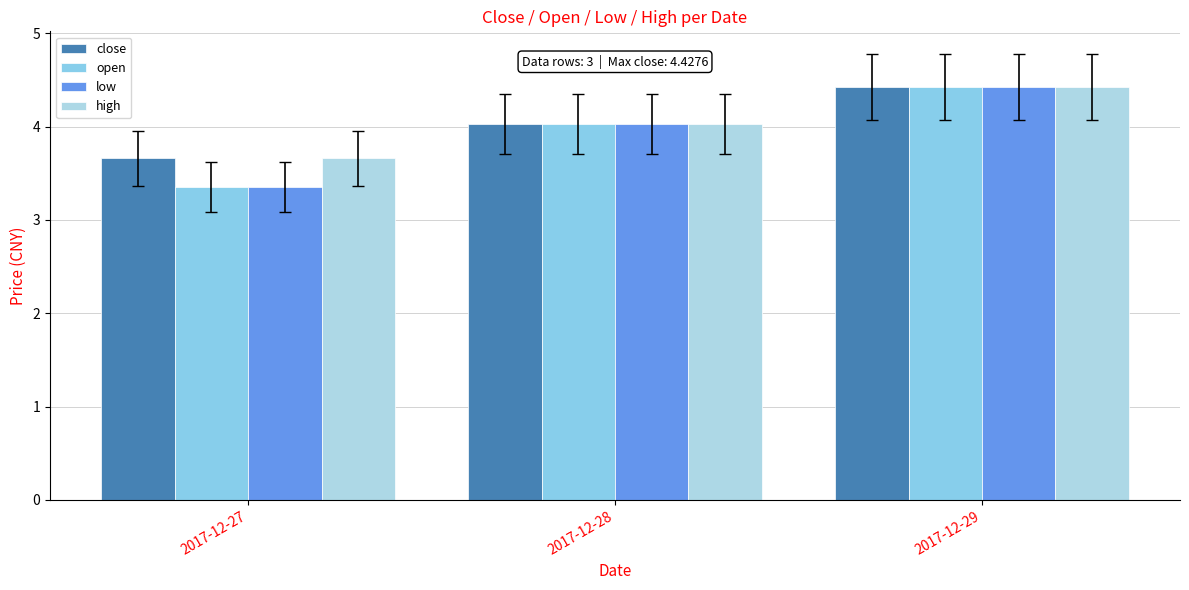

How many values in the low series exceed 4?

2